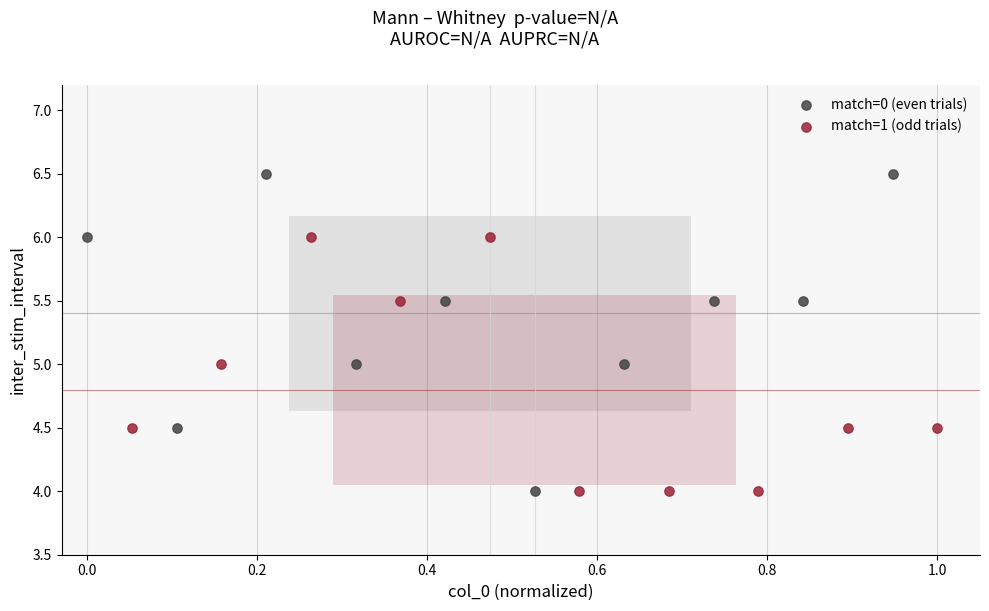

Which series contains the highest Y value?

match=0 (even trials)